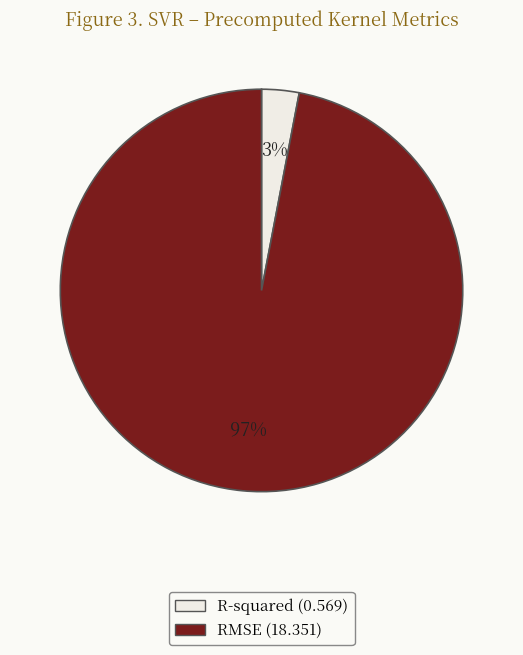

Between RMSE and R-squared, which is larger?

RMSE